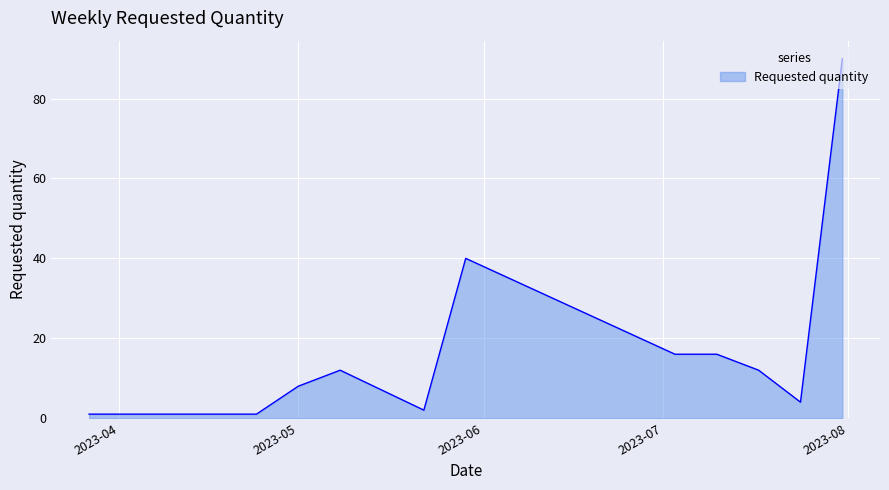

What is the difference between the maximum and minimum values?

89